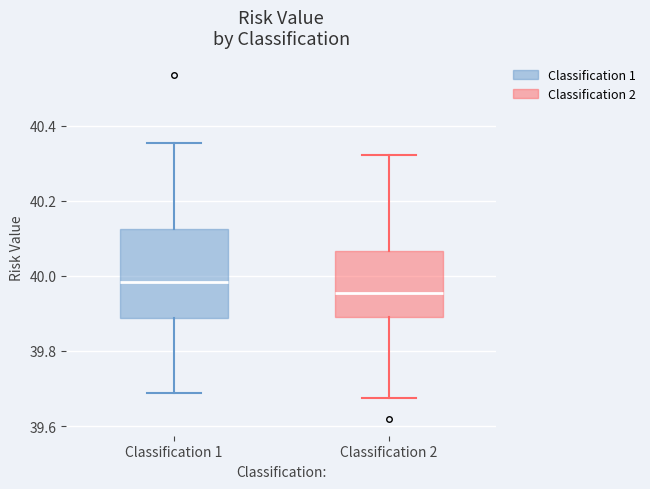

Reading left to right, read every box against the y-axis: the position of its median line, the range the box covers, and the ends of its whiskers. The values are not printed on the chart, so give them approximately, as read against the axis.

Classification 1: median 39.98, box 39.88 to 40.12, whiskers 39.68 to 40.36
Classification 2: median 39.96, box 39.90 to 40.06, whiskers 39.68 to 40.32